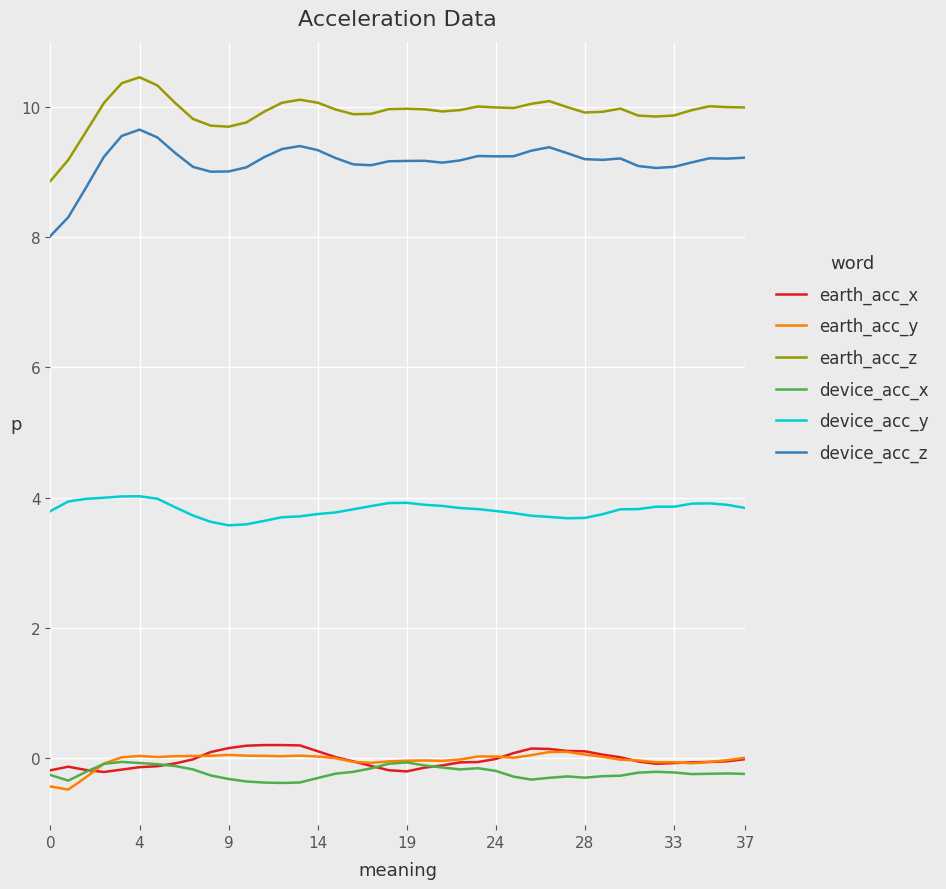

Which series has the largest total across all categories?

earth_acc_z